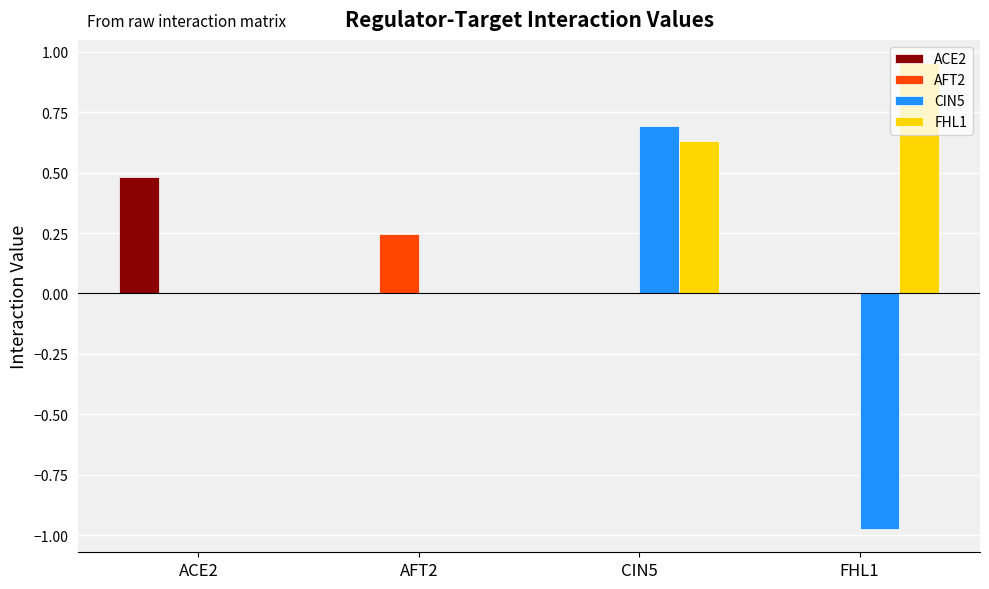

What is the spread (max minus min) of values at FHL1?

1.9